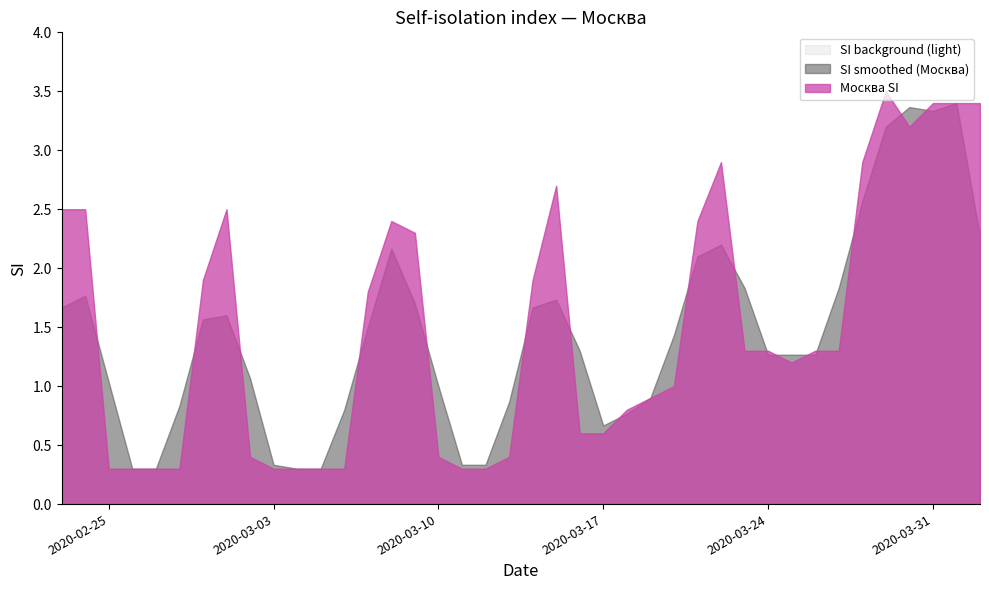

How many values are below 1?

17